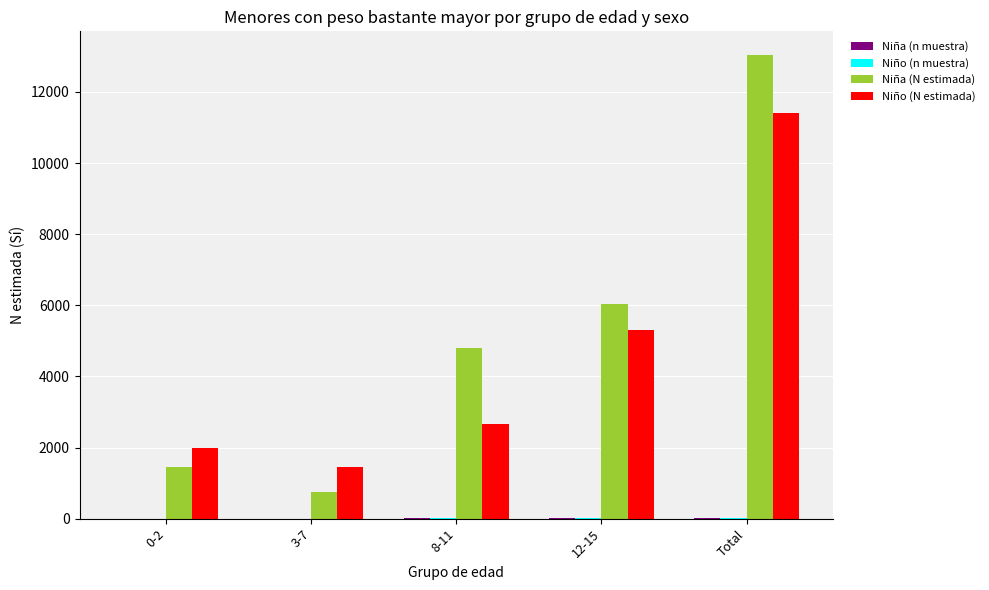

Where is Niño (N estimada) nearest to the value 6437?

12-15